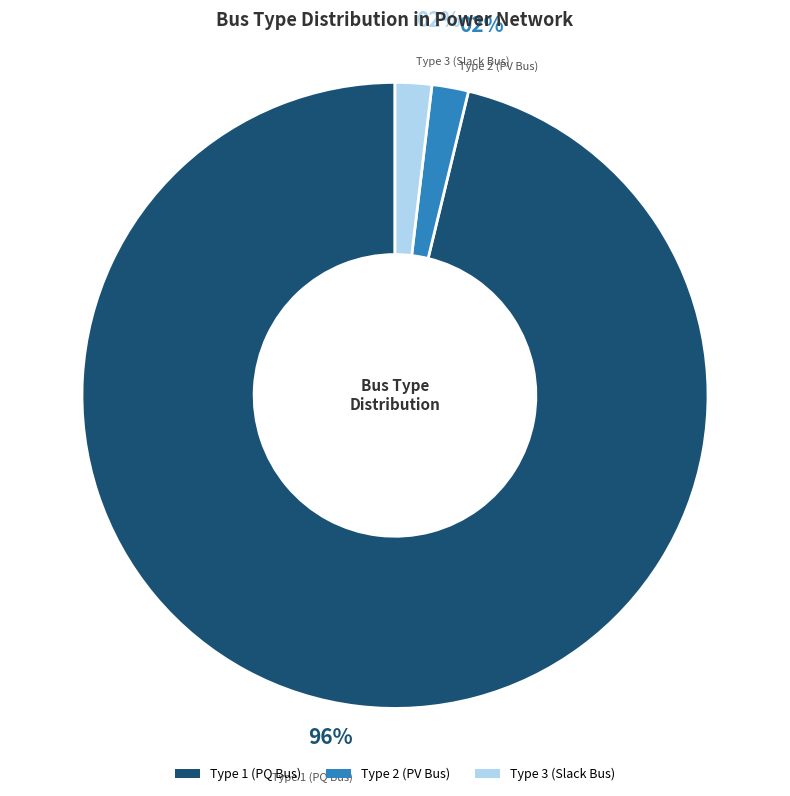

Which category has the biggest portion of the pie?

Type 1 (PQ Bus)